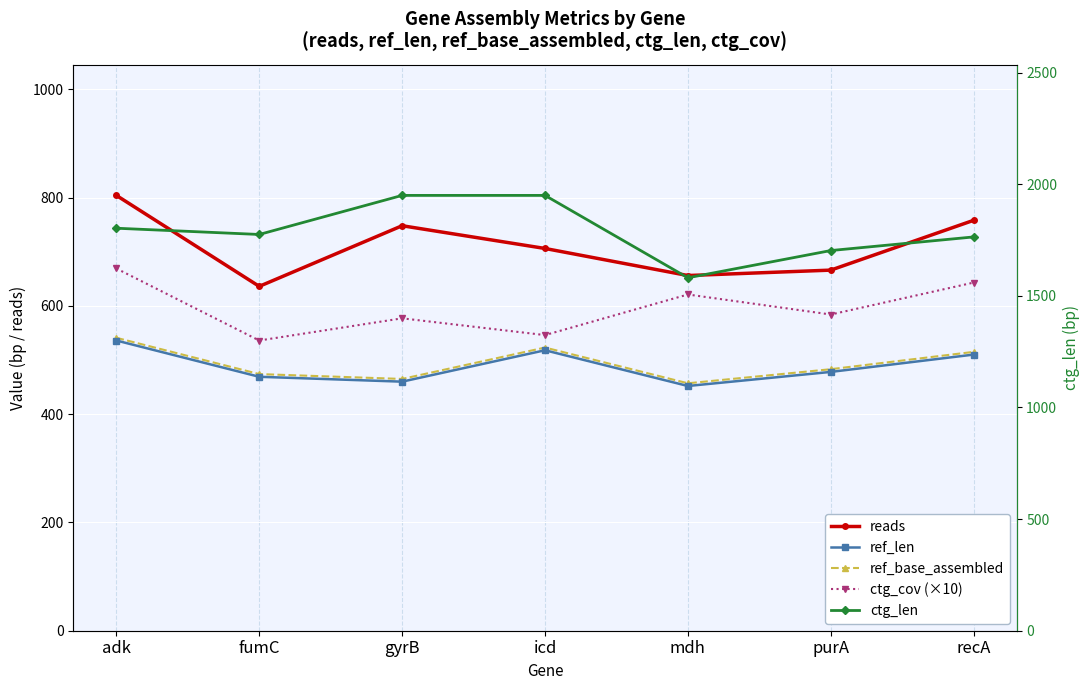

True or false: ctg_cov (×10) and ctg_len intersect in this chart.

False